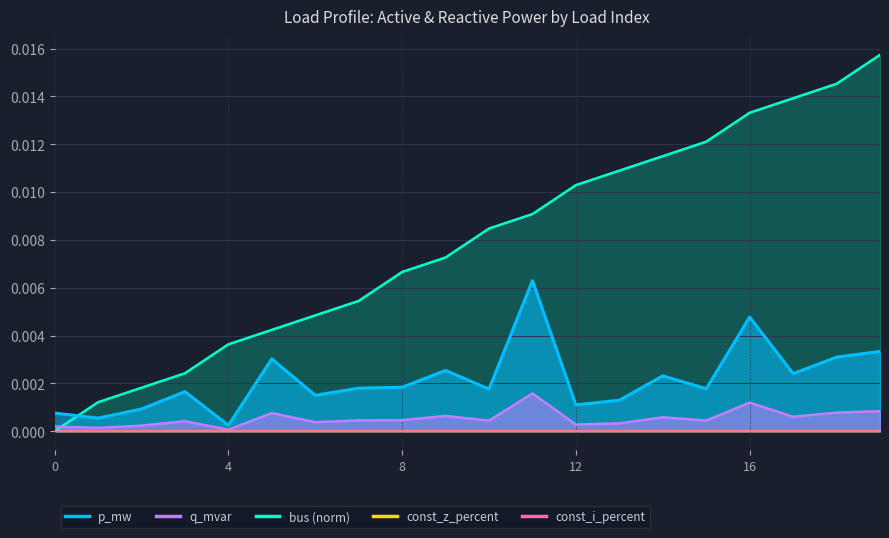

At which category is the sum across all series the highest?

19